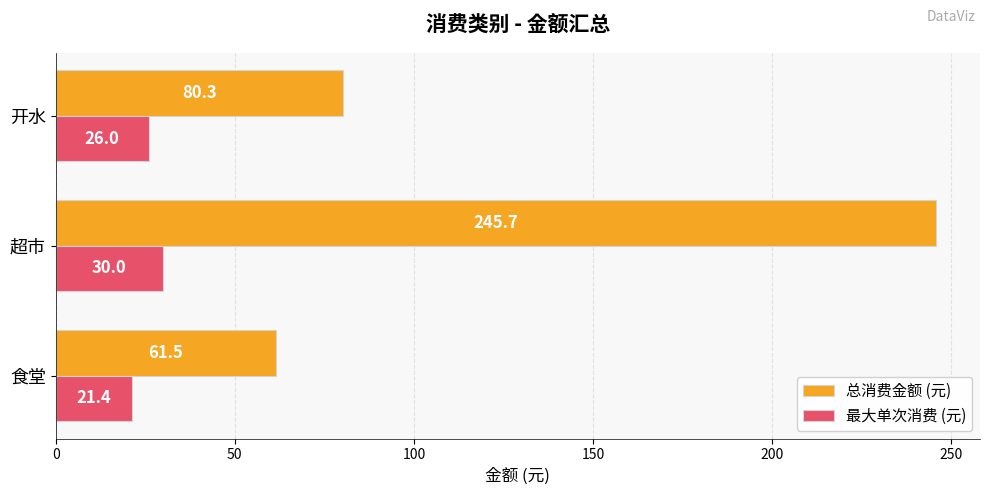

Which category has the highest value in the 最大单次消费 (元) series?

超市